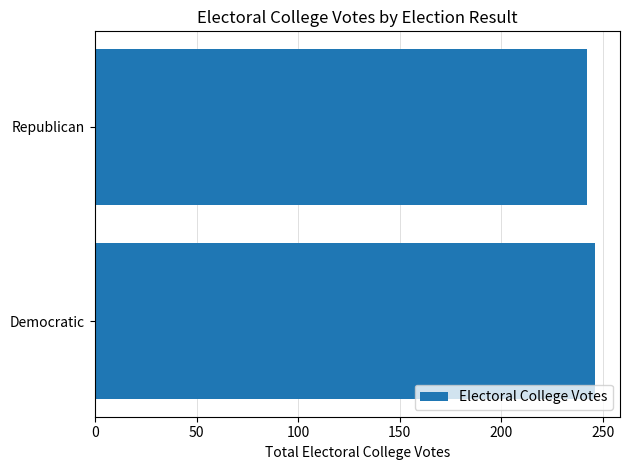

At which category does the chart reach its minimum across all series?

Republican